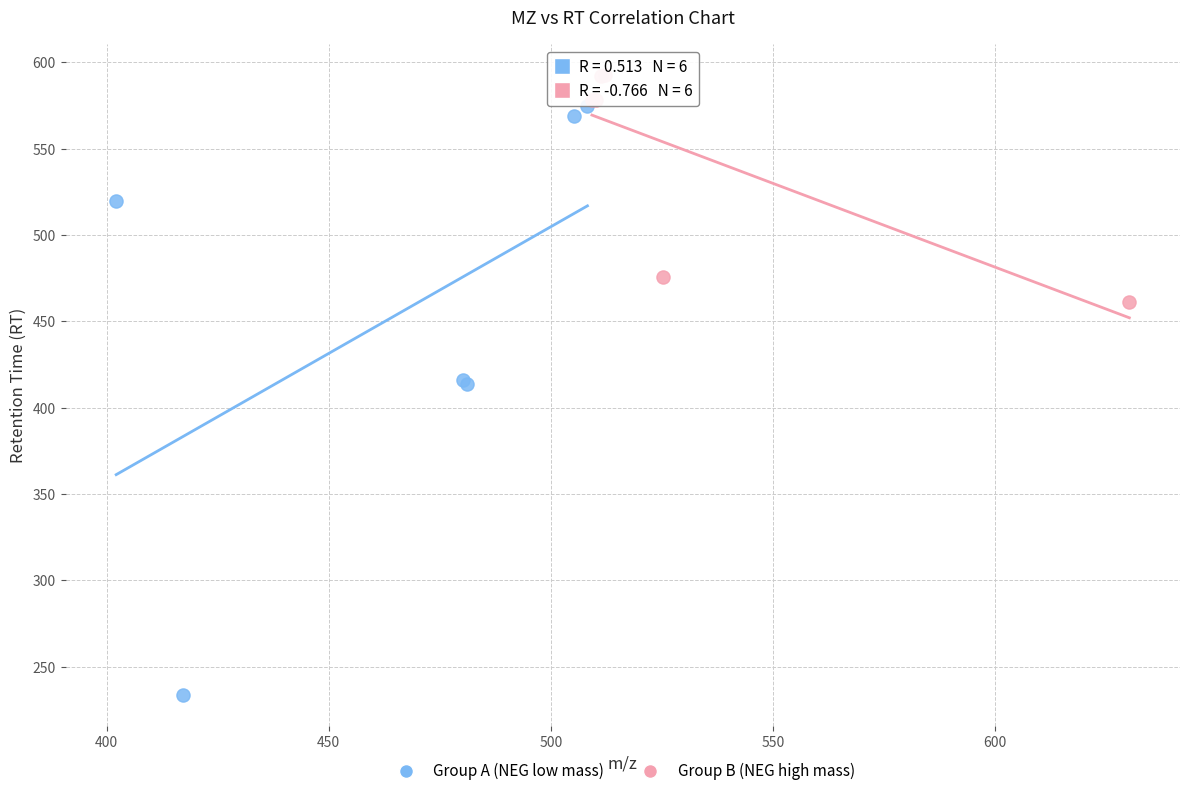

What are all the series names shown in the legend?

Group A (NEG low mass), Group B (NEG high mass)